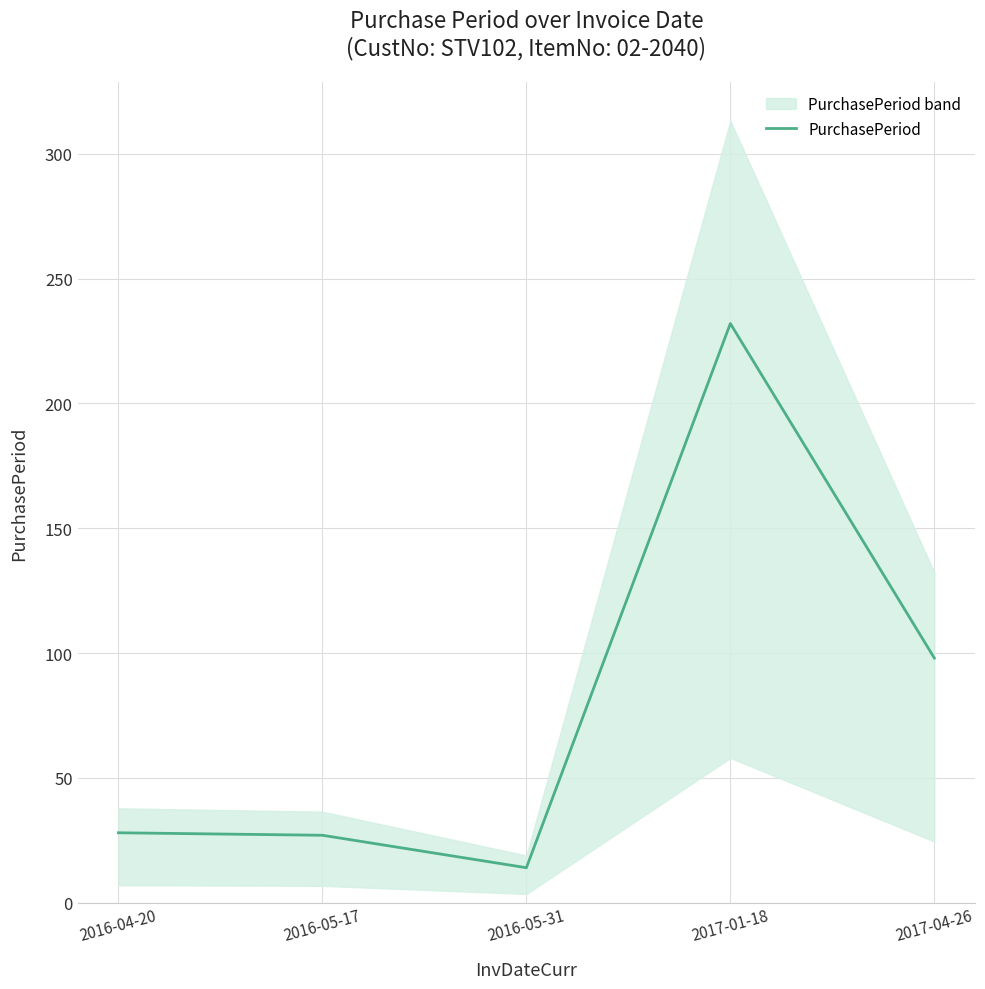

What is the difference between the values at 2017-04-26 and 2016-05-17?

71